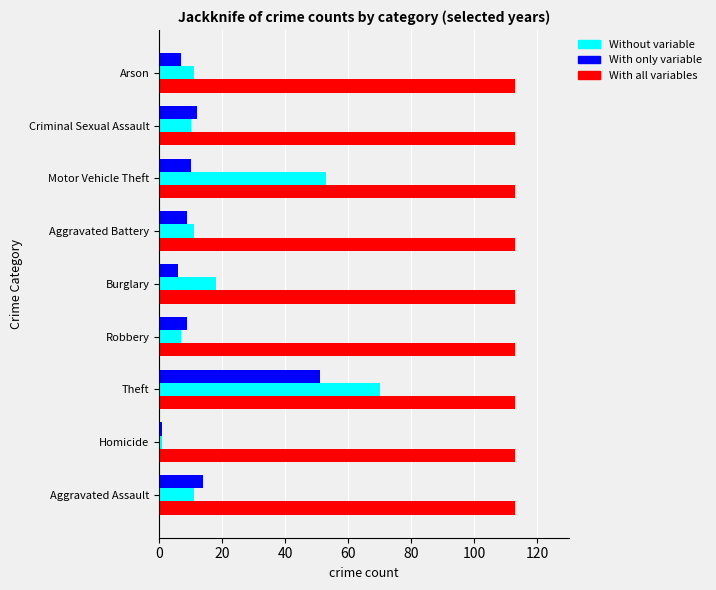

What is the approximate value of With all variables at Motor Vehicle Theft?

113